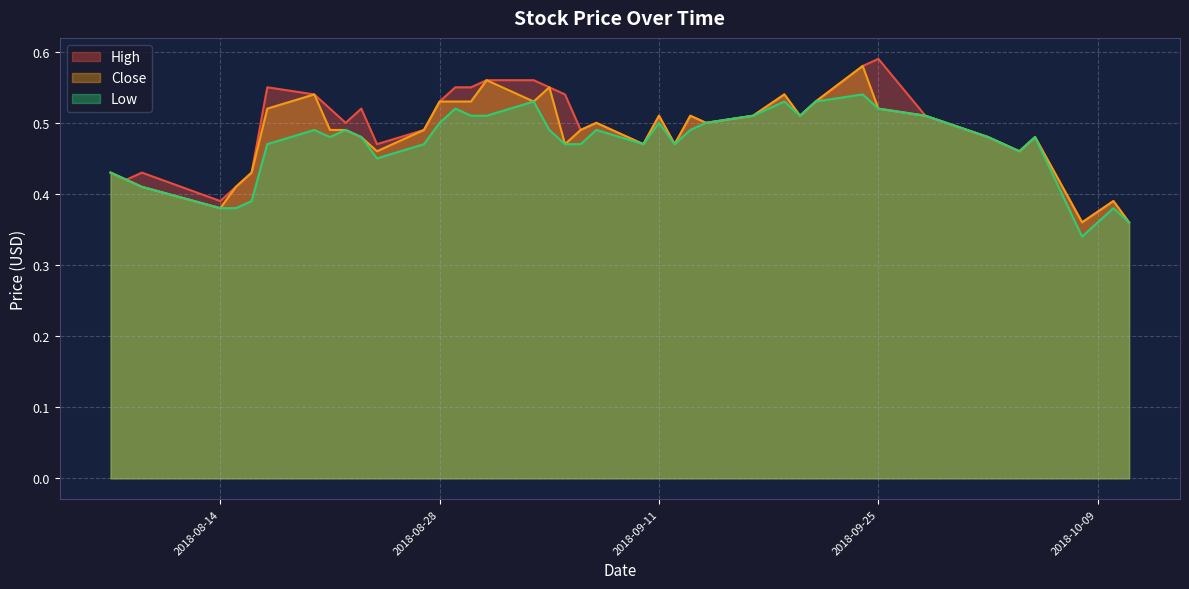

What are all the series names shown in the legend?

High, Close, Low